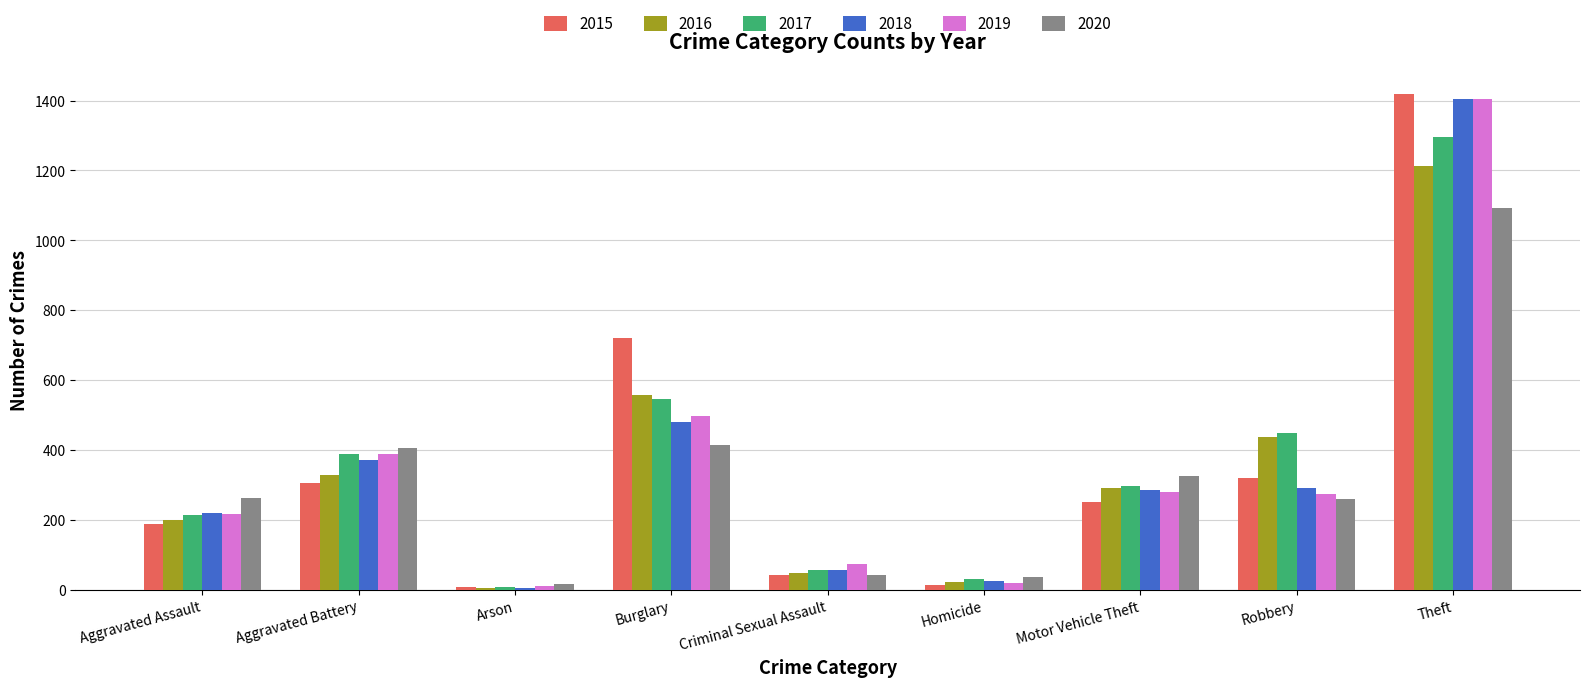

What is the difference between the maximum and minimum values in the 2020 series?

1075